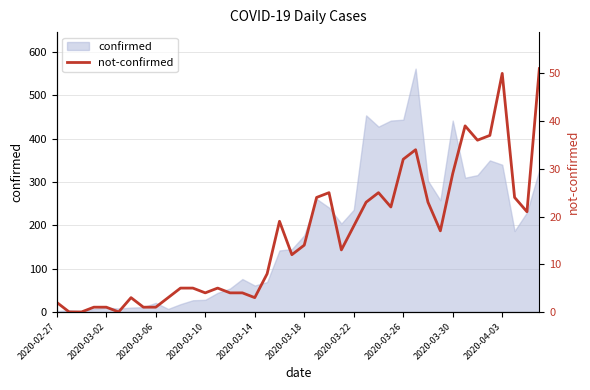

What is the sum of the values at 31 and 33?

56